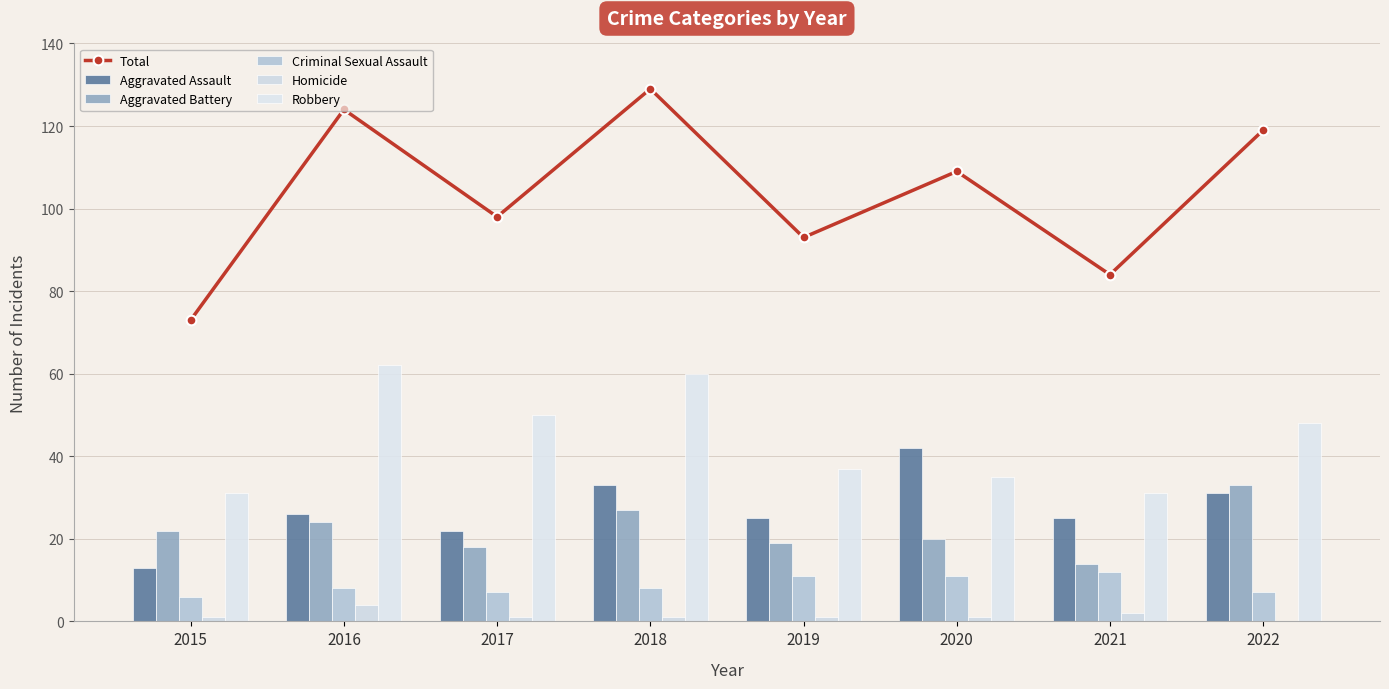

What is the maximum value for Homicide?

4